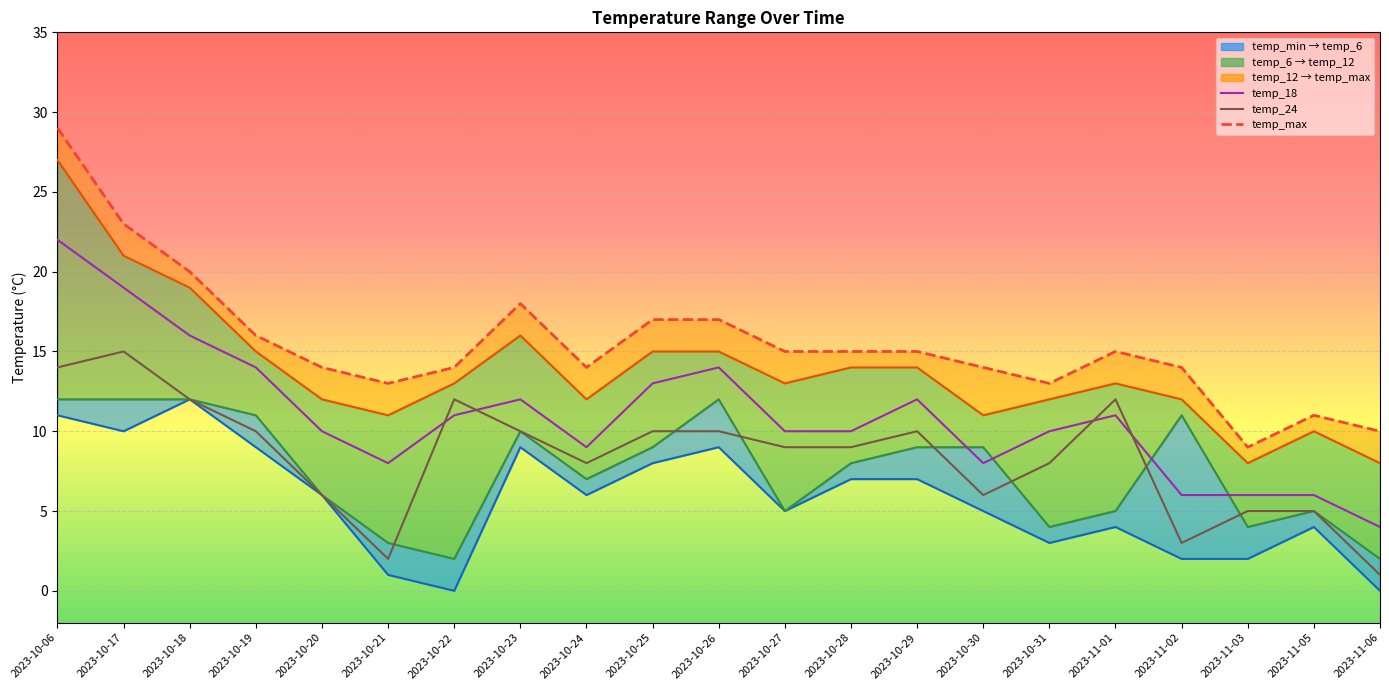

What is the highest value of the temp_24 series?

15